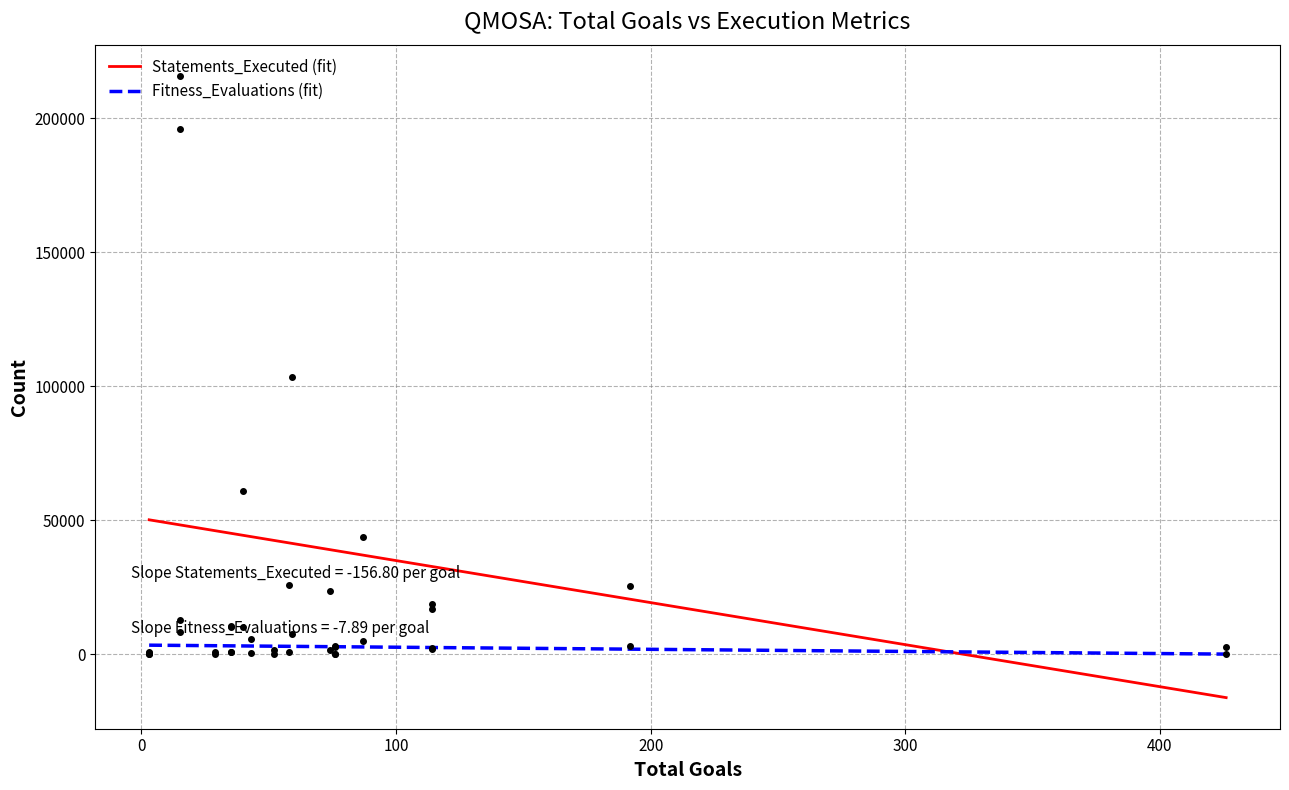

At which category is the sum across all series the highest?

12